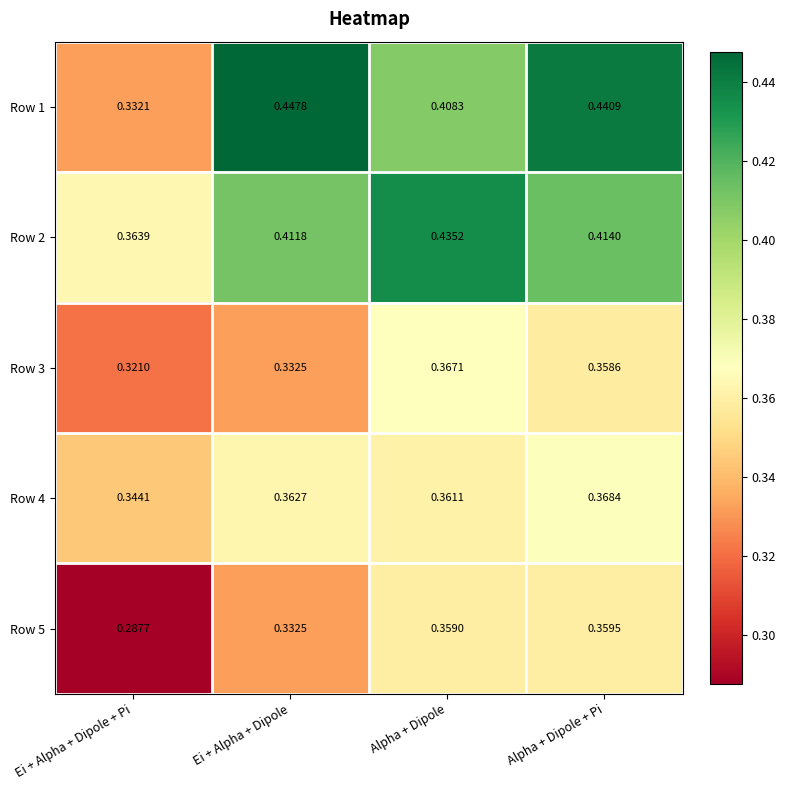

At which category does the chart reach its minimum across all series?

Ei + Alpha + Dipole + Pi